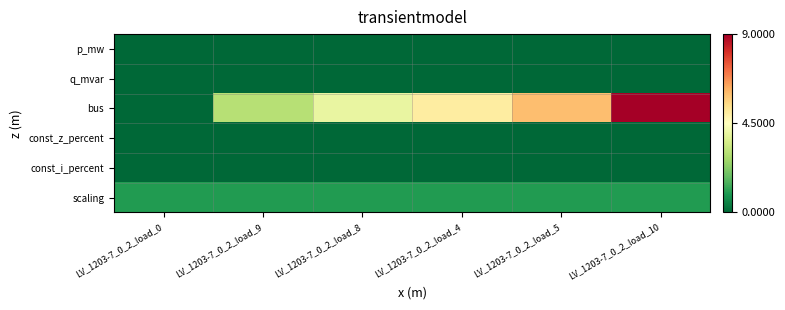

Reading left to right, what are all the values shown in this chart?

p_mw: LV_1203-7_0_2_load_0=0.0	LV_1203-7_0_2_load_9=0.0	LV_1203-7_0_2_load_8=0.0	LV_1203-7_0_2_load_4=0.0	LV_1203-7_0_2_load_5=0.0	LV_1203-7_0_2_load_10=0.0
q_mvar: LV_1203-7_0_2_load_0=0.0	LV_1203-7_0_2_load_9=0.0	LV_1203-7_0_2_load_8=0.0	LV_1203-7_0_2_load_4=0.0	LV_1203-7_0_2_load_5=0.0	LV_1203-7_0_2_load_10=0.0
bus: LV_1203-7_0_2_load_0=0.0	LV_1203-7_0_2_load_9=3.0	LV_1203-7_0_2_load_8=4.0	LV_1203-7_0_2_load_4=5.0	LV_1203-7_0_2_load_5=6.0	LV_1203-7_0_2_load_10=9.0
const_z_percent: LV_1203-7_0_2_load_0=0.0	LV_1203-7_0_2_load_9=0.0	LV_1203-7_0_2_load_8=0.0	LV_1203-7_0_2_load_4=0.0	LV_1203-7_0_2_load_5=0.0	LV_1203-7_0_2_load_10=0.0
const_i_percent: LV_1203-7_0_2_load_0=0.0	LV_1203-7_0_2_load_9=0.0	LV_1203-7_0_2_load_8=0.0	LV_1203-7_0_2_load_4=0.0	LV_1203-7_0_2_load_5=0.0	LV_1203-7_0_2_load_10=0.0
scaling: LV_1203-7_0_2_load_0=1.0	LV_1203-7_0_2_load_9=1.0	LV_1203-7_0_2_load_8=1.0	LV_1203-7_0_2_load_4=1.0	LV_1203-7_0_2_load_5=1.0	LV_1203-7_0_2_load_10=1.0